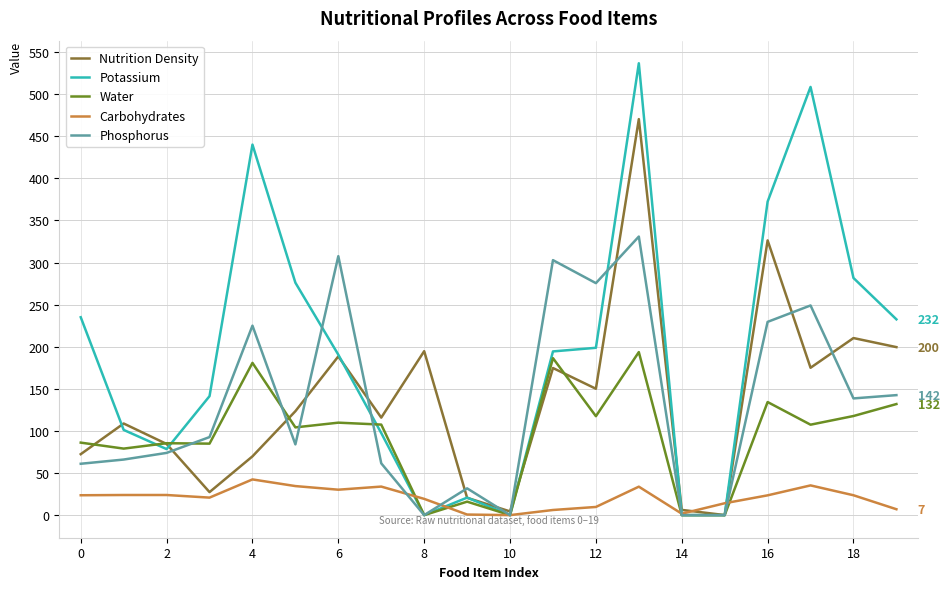

True or false: Water and Carbohydrates intersect in this chart.

True